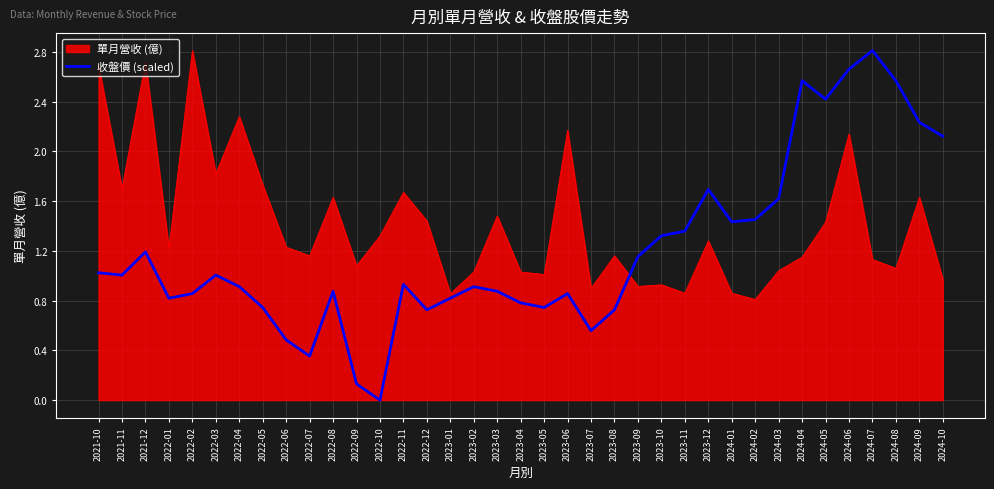

The value of 收盤價 (scaled) at 2023-10 is 1.3. True or false?

True